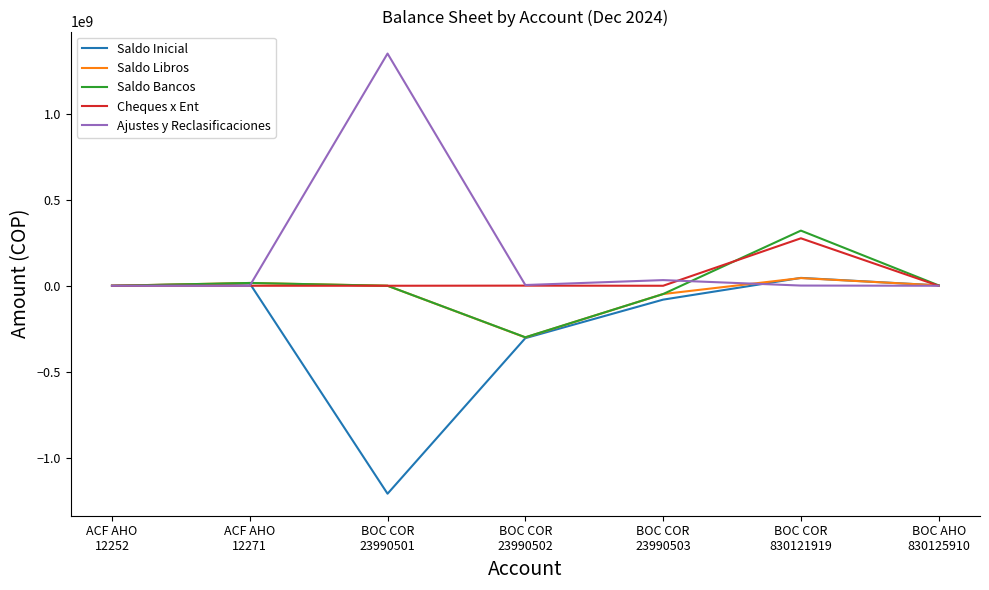

Does the chart display data point markers on the line(s)?

No